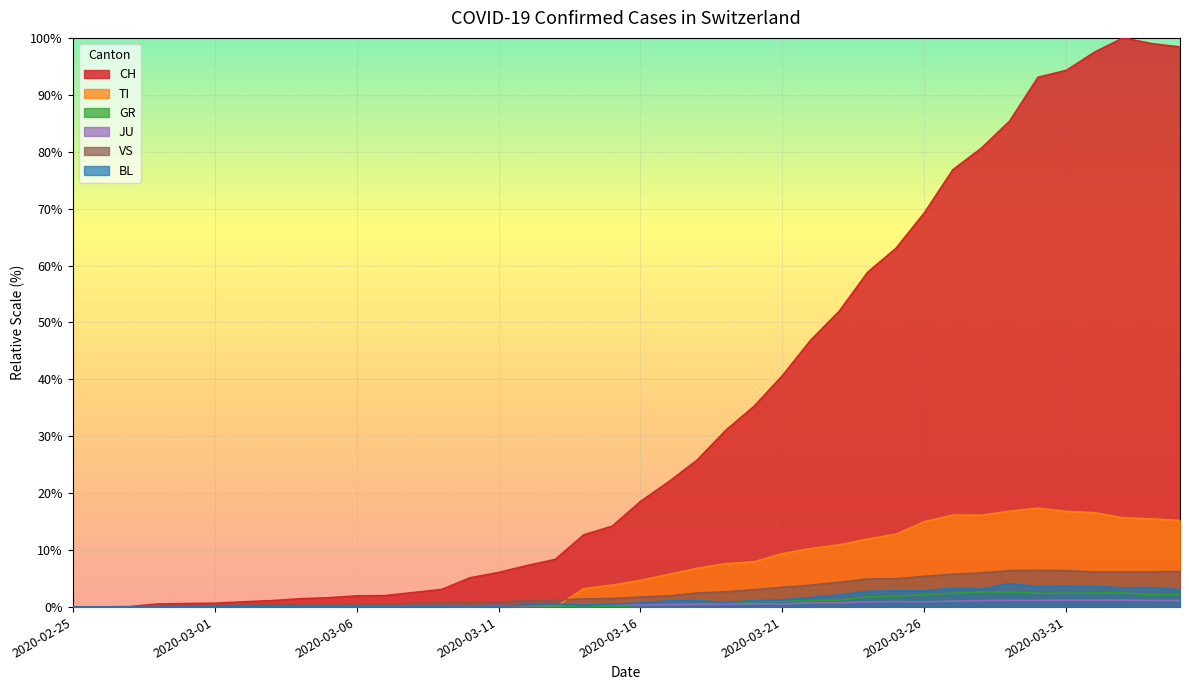

Which series has the largest total across all categories?

CH